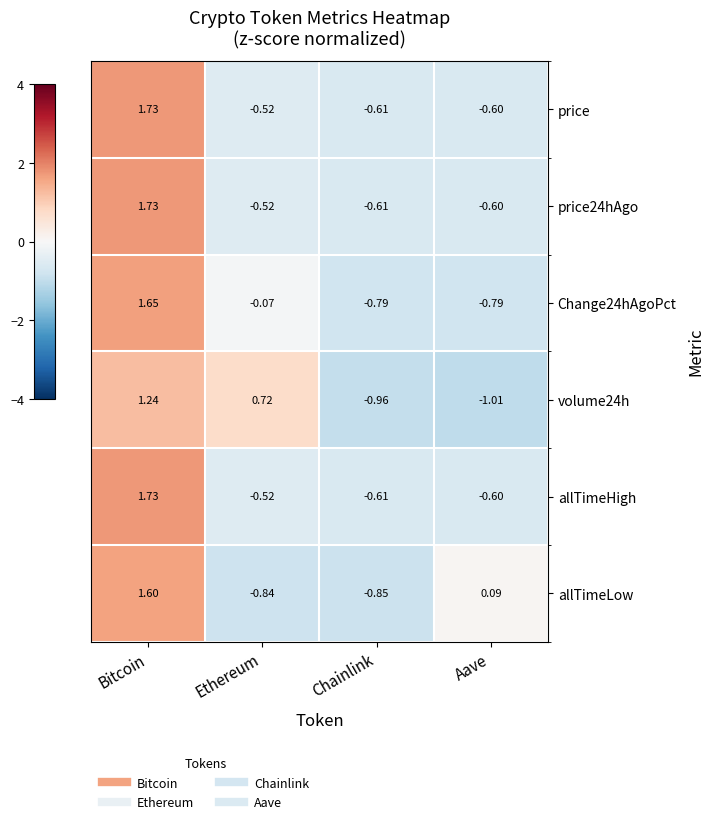

At which category does the chart reach its minimum across all series?

Aave